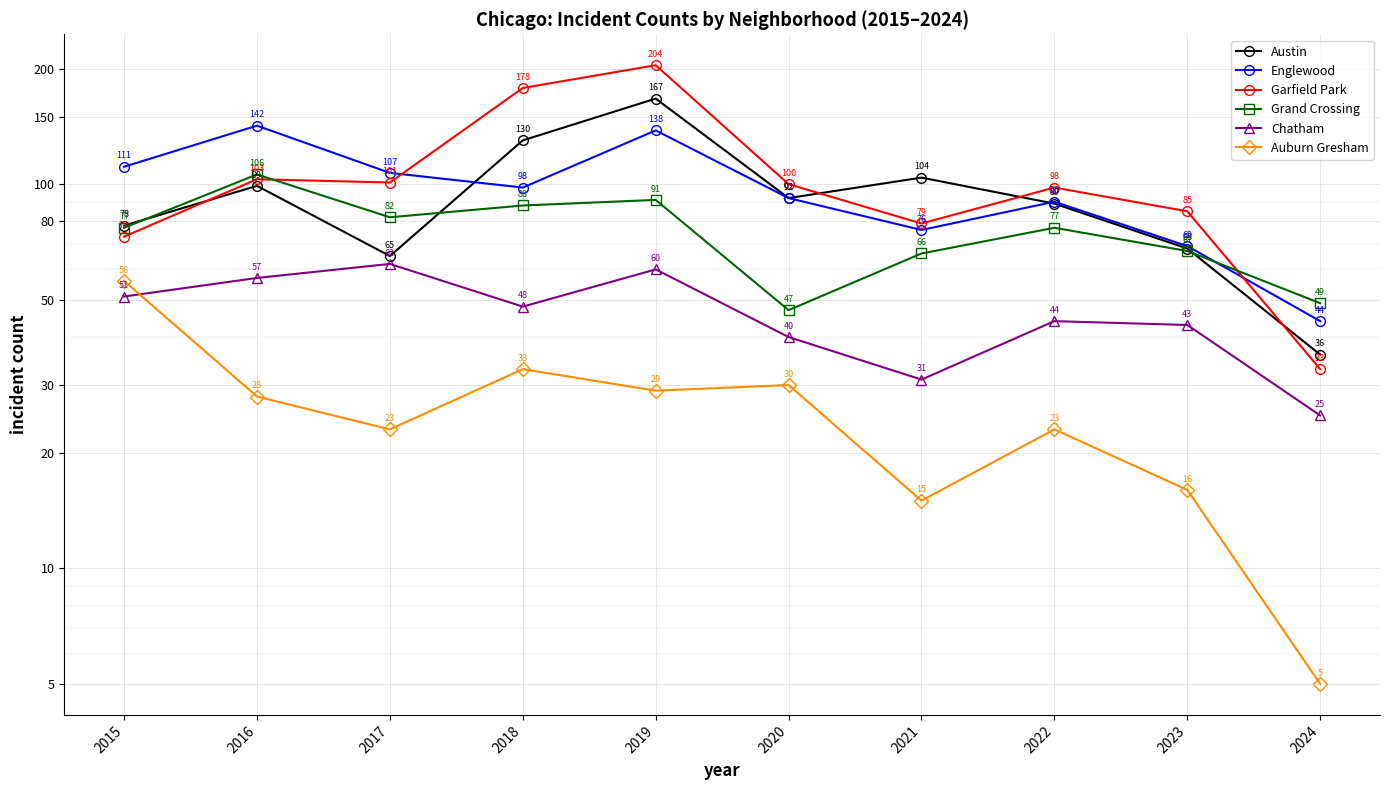

After their last crossing, which series has the higher values: Austin or Englewood?

Englewood